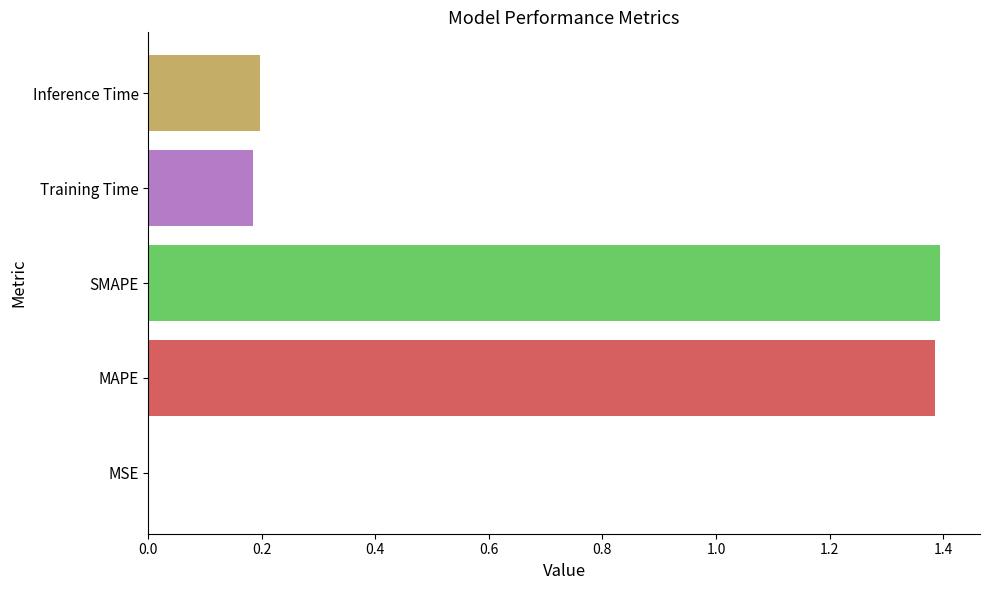

What is the sum of all values?

3.2